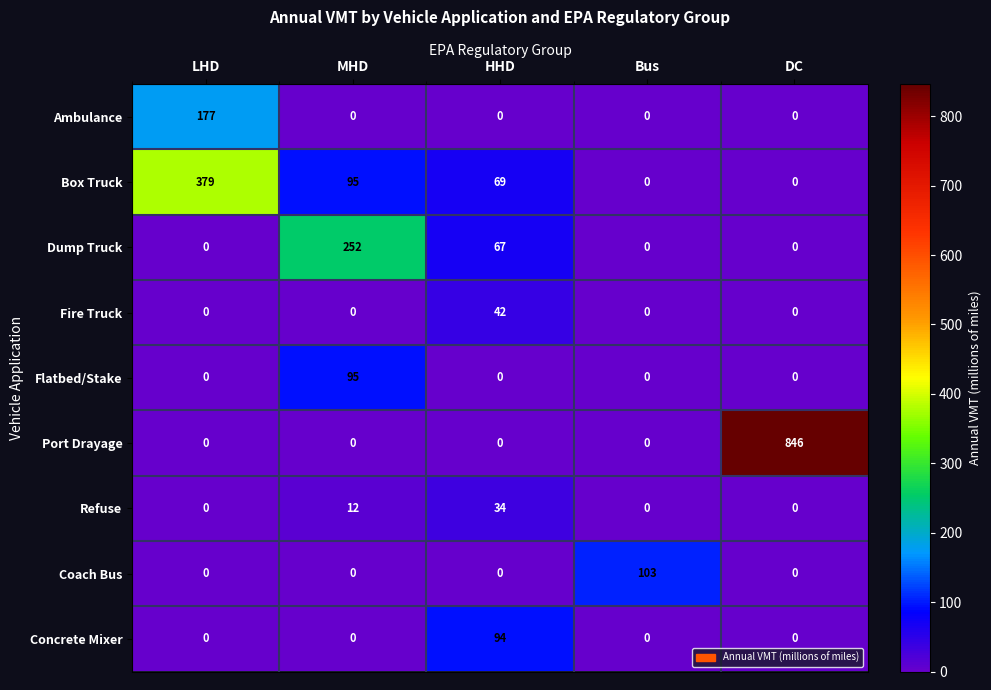

Rank the series by their maximum value, from lowest to highest.

Refuse, Fire Truck, Concrete Mixer, Flatbed/Stake, Coach Bus, Ambulance, Dump Truck, Box Truck, Port Drayage